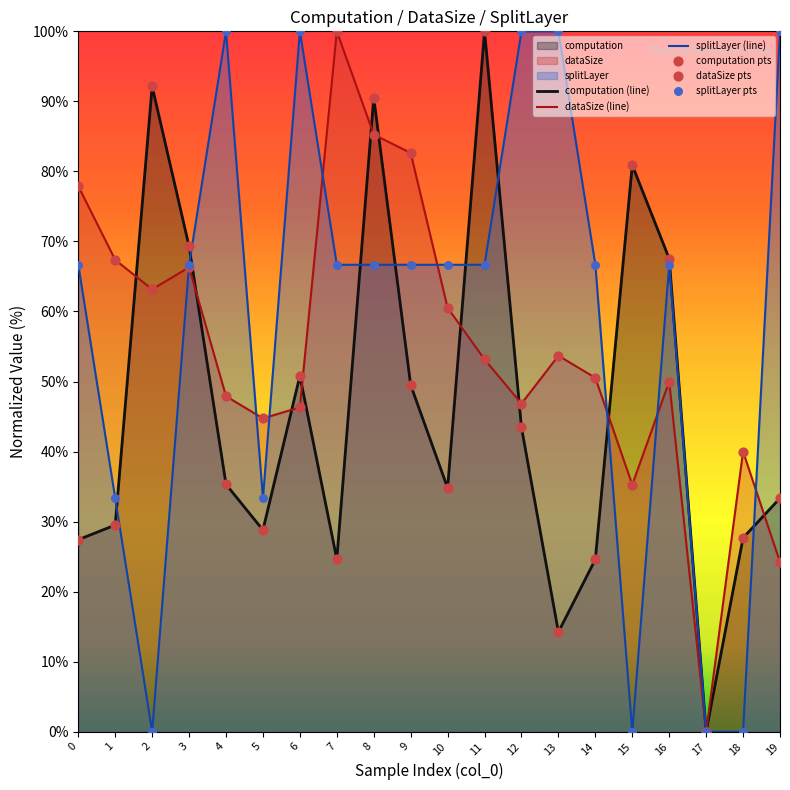

Which series reaches the minimum Y coordinate?

computation (line)